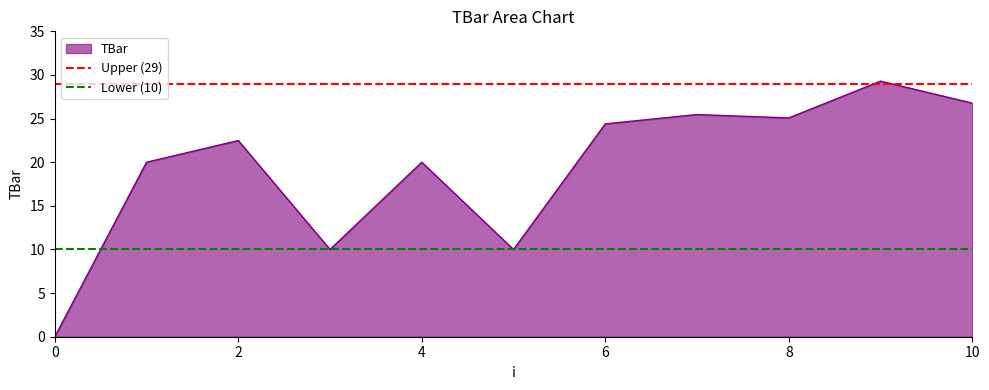

The value of TBar at 4 is 20.0. True or false?

True